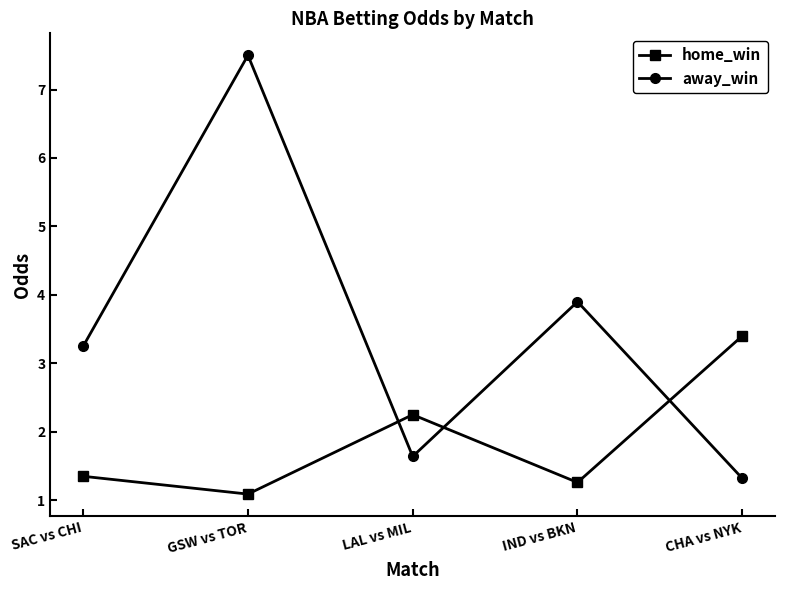

At how many categories does at least one series exceed 2?

5